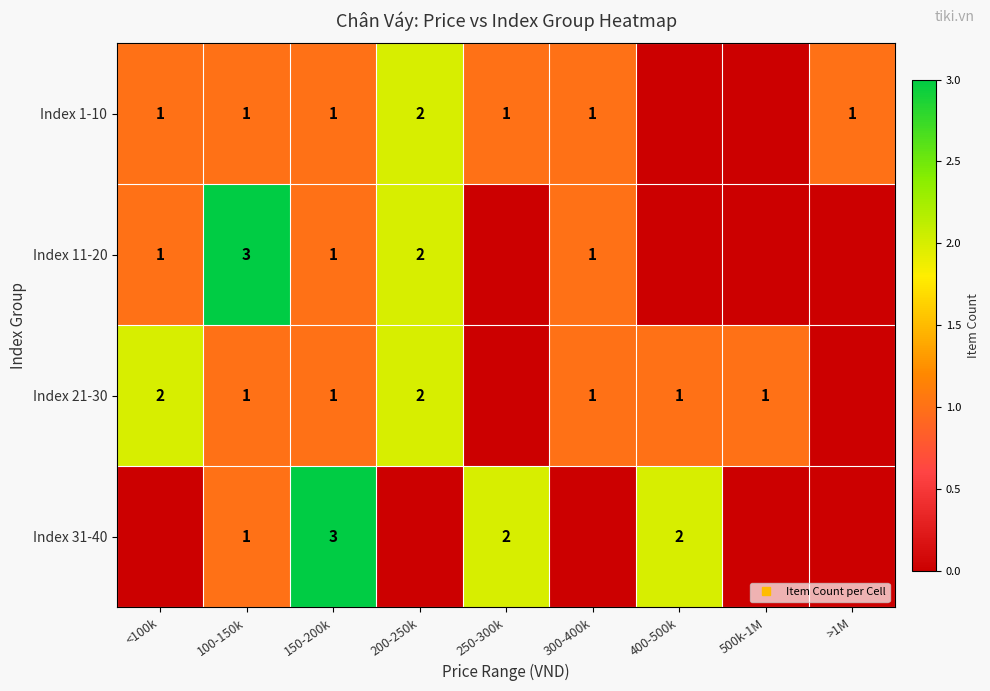

The value of Index 31-40 at 150-200k is 4. True or false?

False